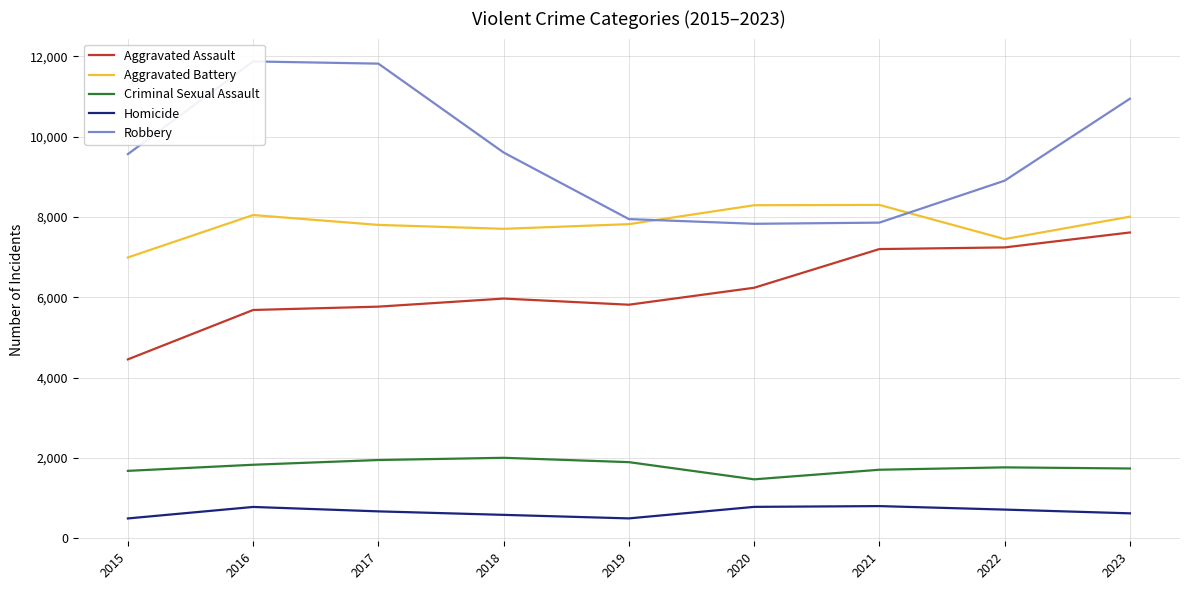

What is the value of the Aggravated Battery point at the 8th from the left?

7449